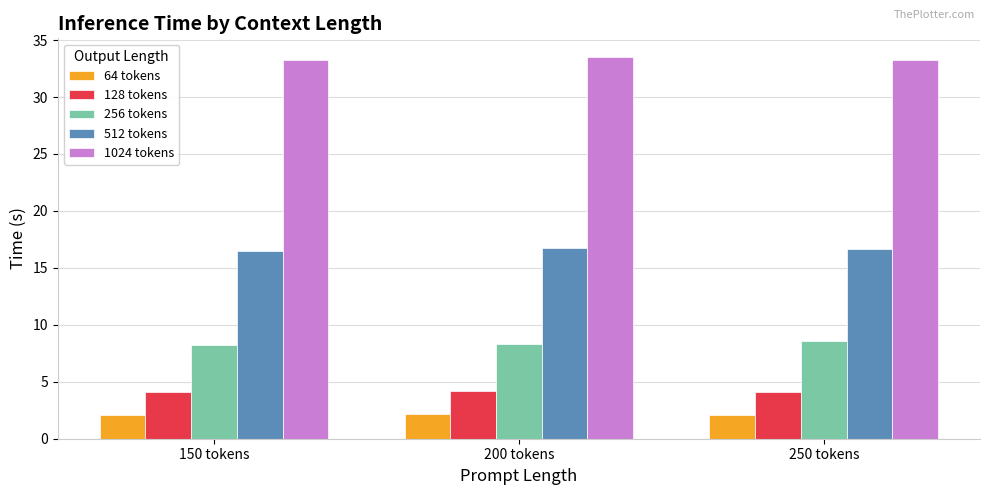

What is the sum of the 64 tokens values at 250 tokens and 150 tokens?

4.1